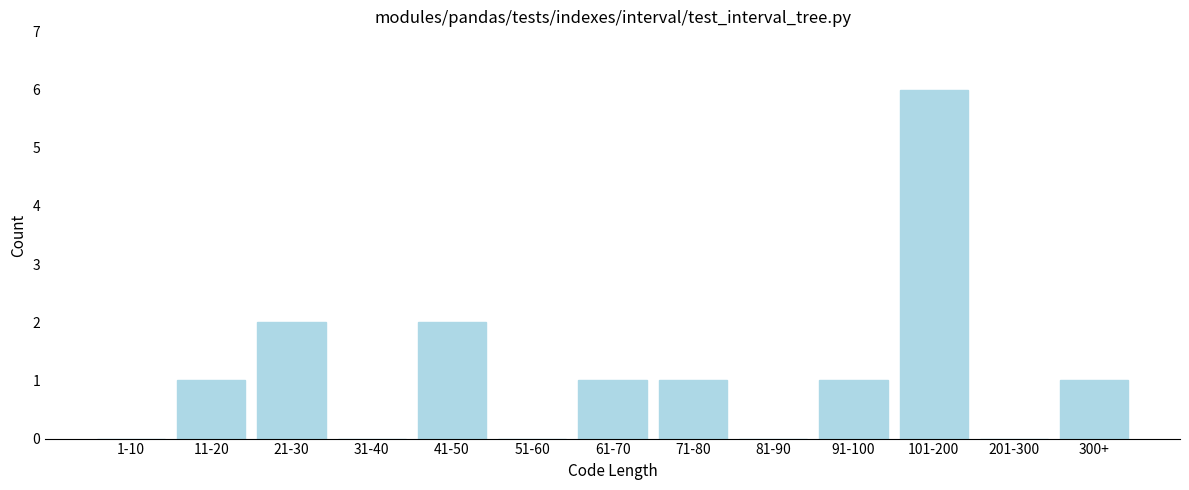

Reading left to right, transcribe all the data shown in this chart.

1-10=0	11-20=1	21-30=2	31-40=0	41-50=2	51-60=0	61-70=1	71-80=1	81-90=0	91-100=1	101-200=6	201-300=0	300+=1